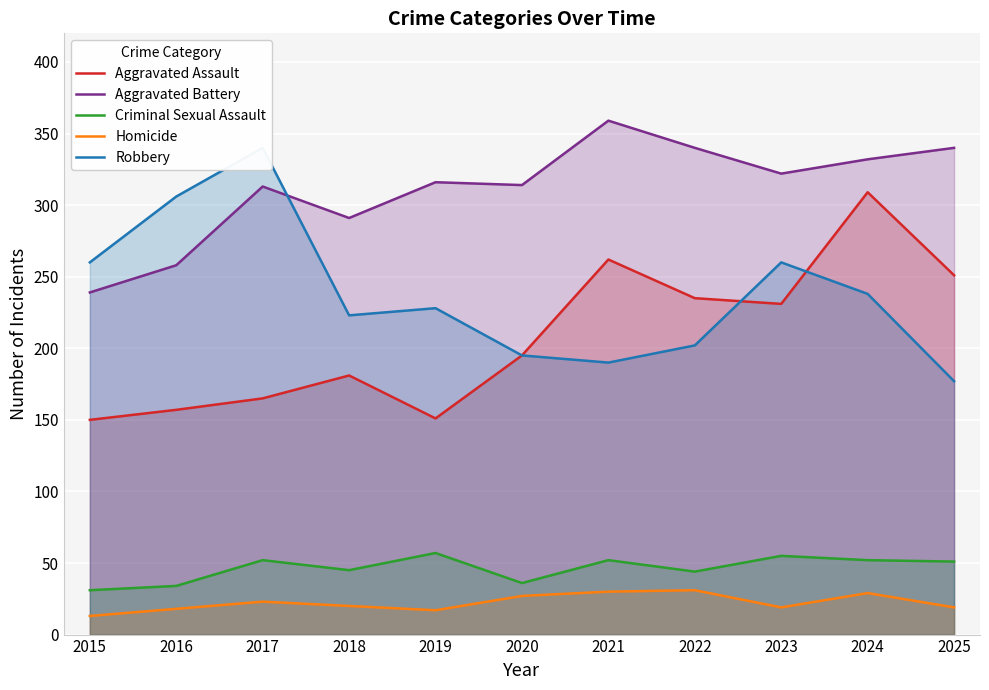

How many categories are shown in the chart?

11